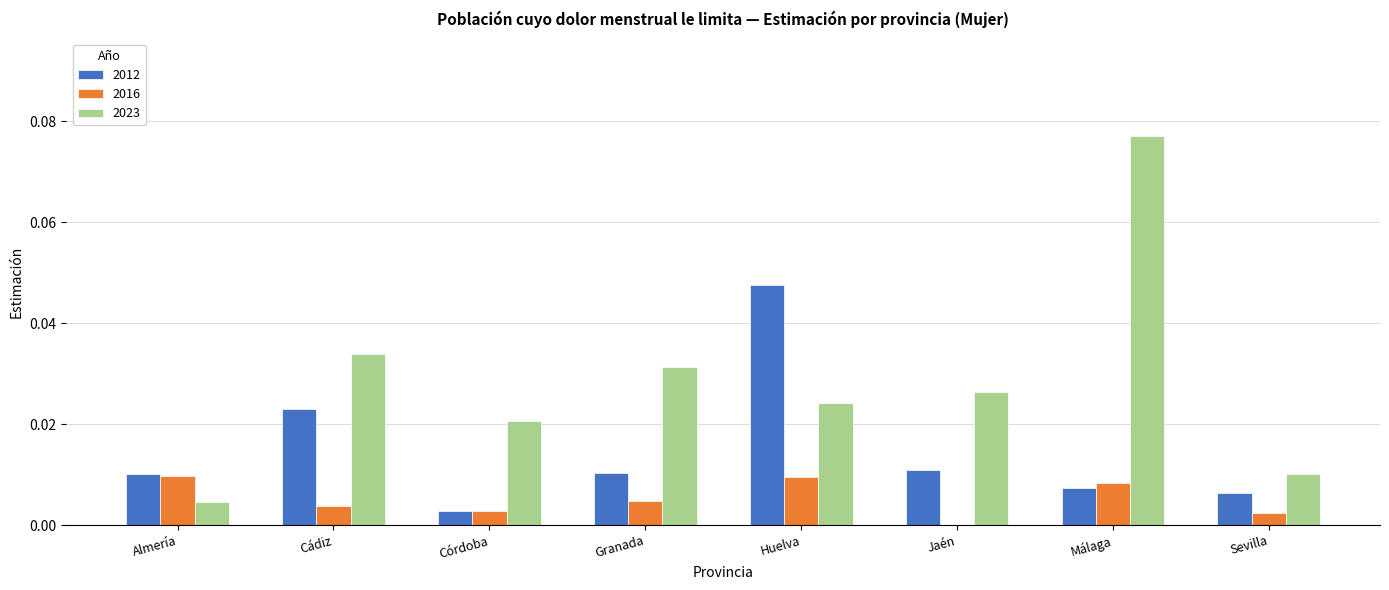

Where is 2023 nearest to the value 0?

Almería